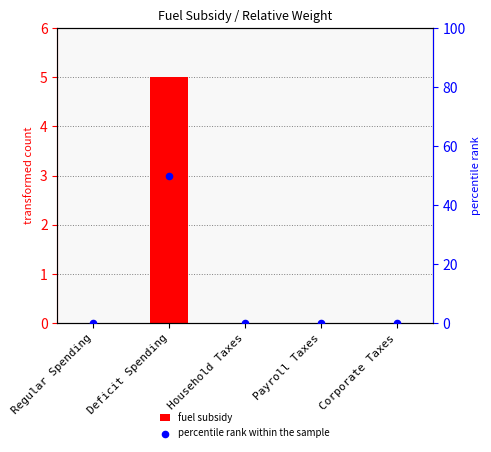

Which series reaches the minimum Y coordinate?

fuel subsidy